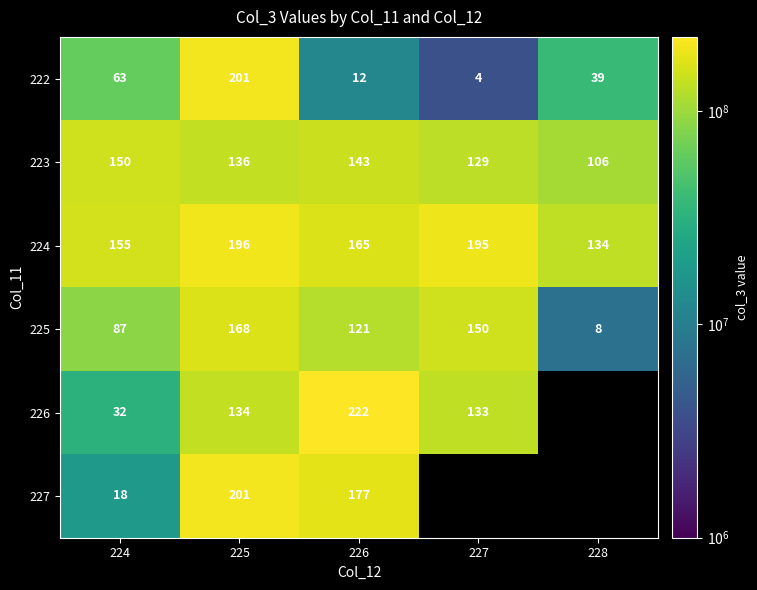

At which label is 222 closest to 102?

224